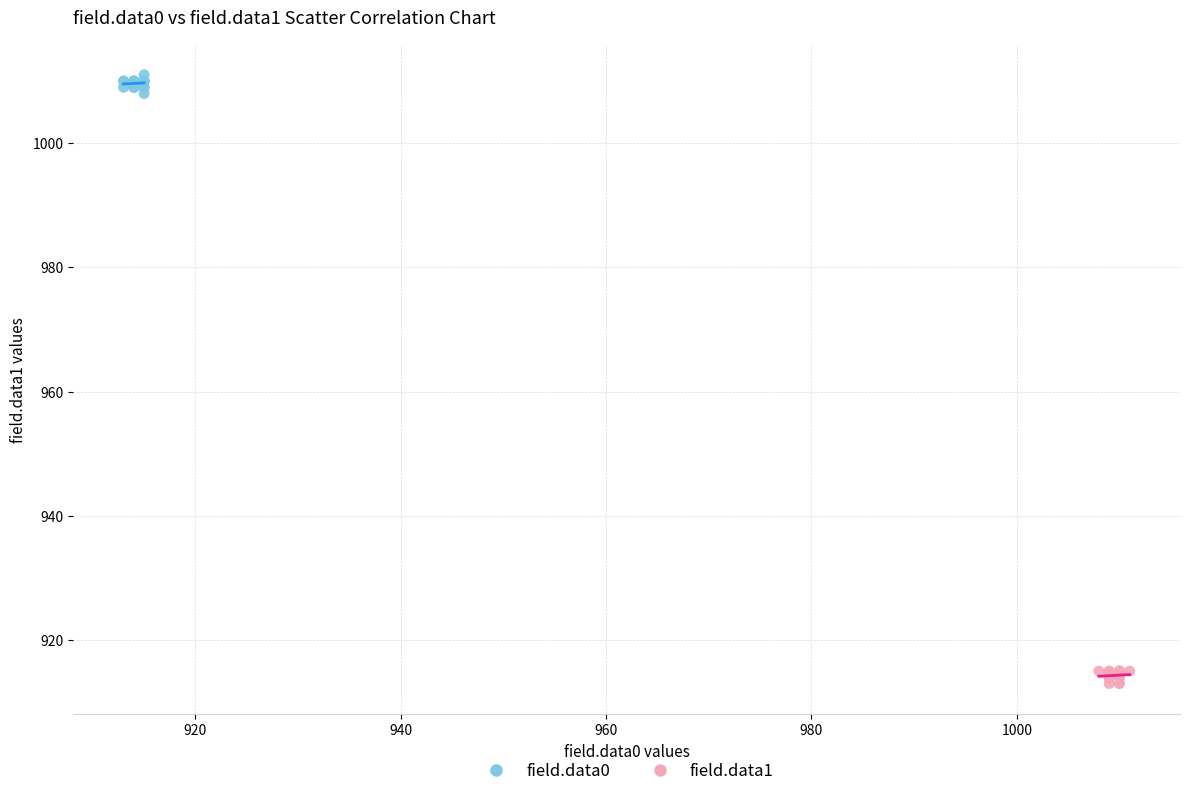

Which series contains the lowest Y value?

field.data1